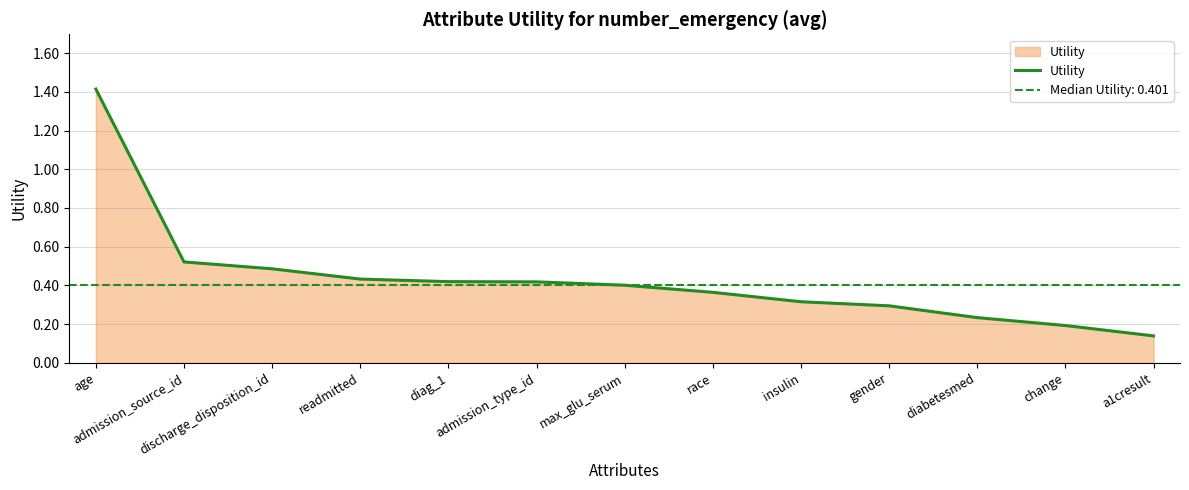

What is the difference between the second highest and minimum values?

0.4